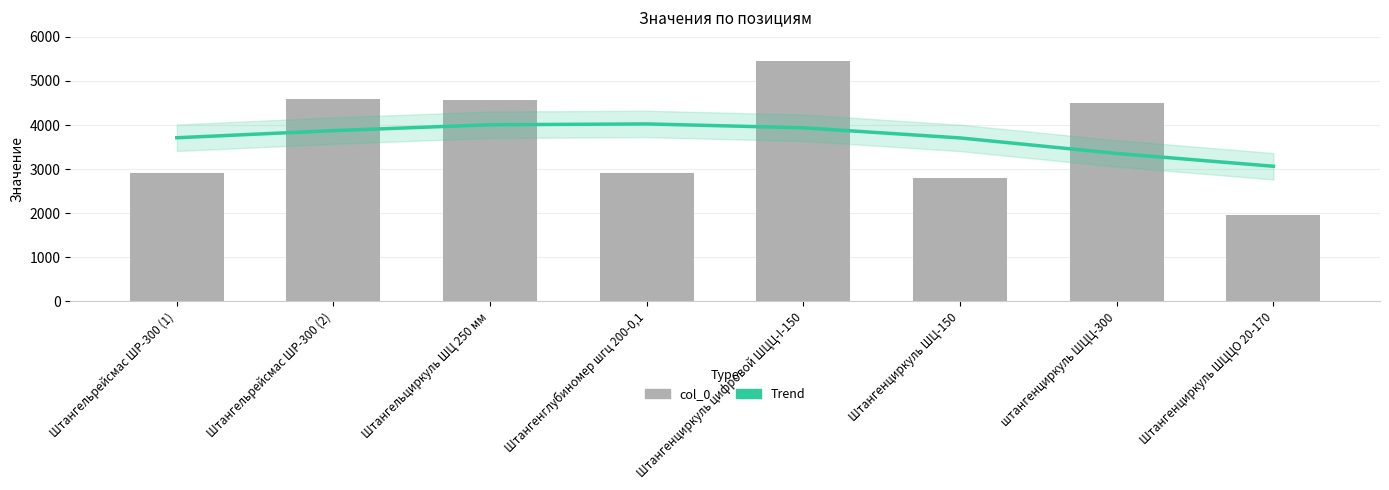

The value of col_0 at штангенциркуль ШЦЦ-300 is 2911. True or false?

False